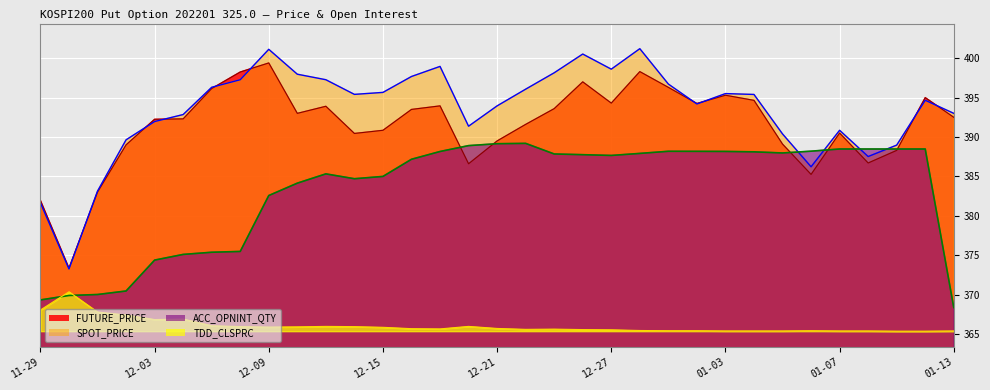

At which category does ACC_OPNINT_QTY reach its first local valley?

2021-12-14